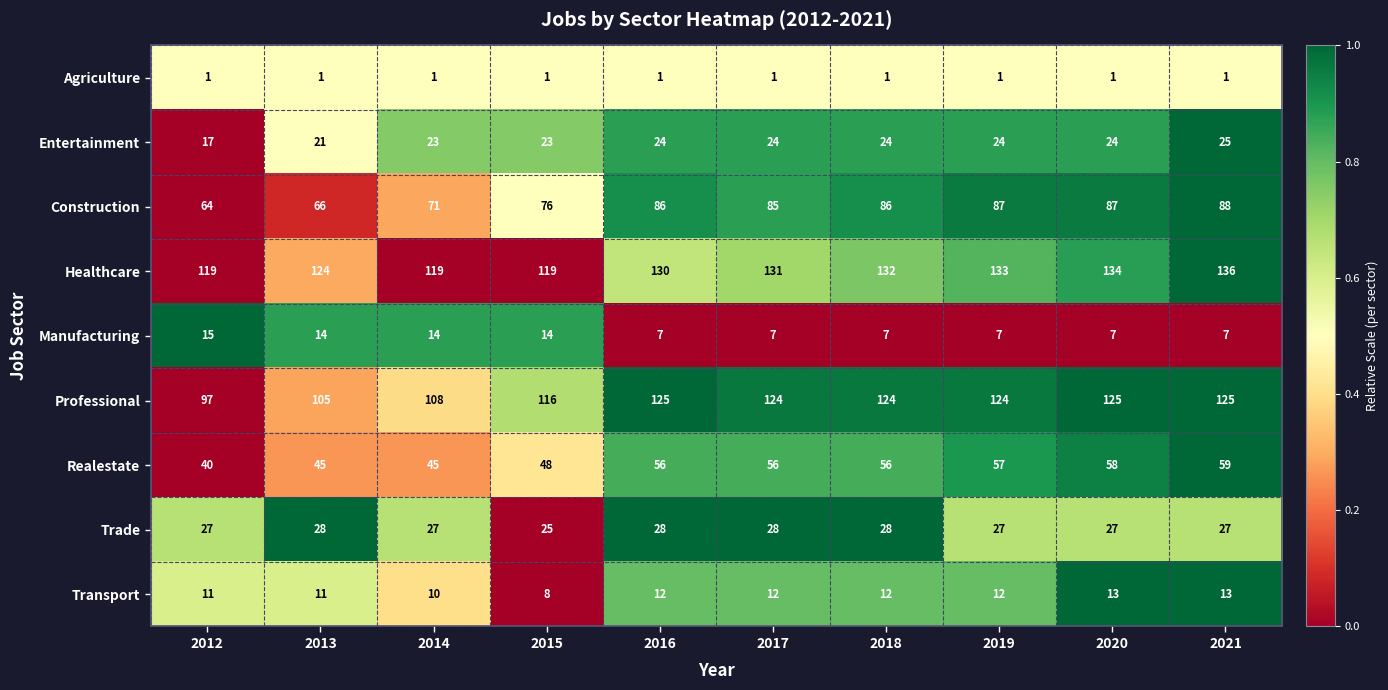

The value of Entertainment at 2013 is 36. True or false?

False